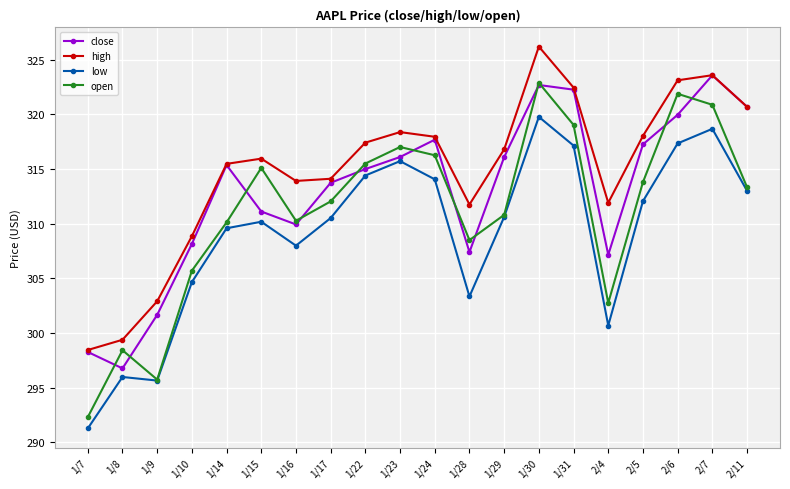

Is the value of close at 1/9 greater than the value of high at 2/7?

No